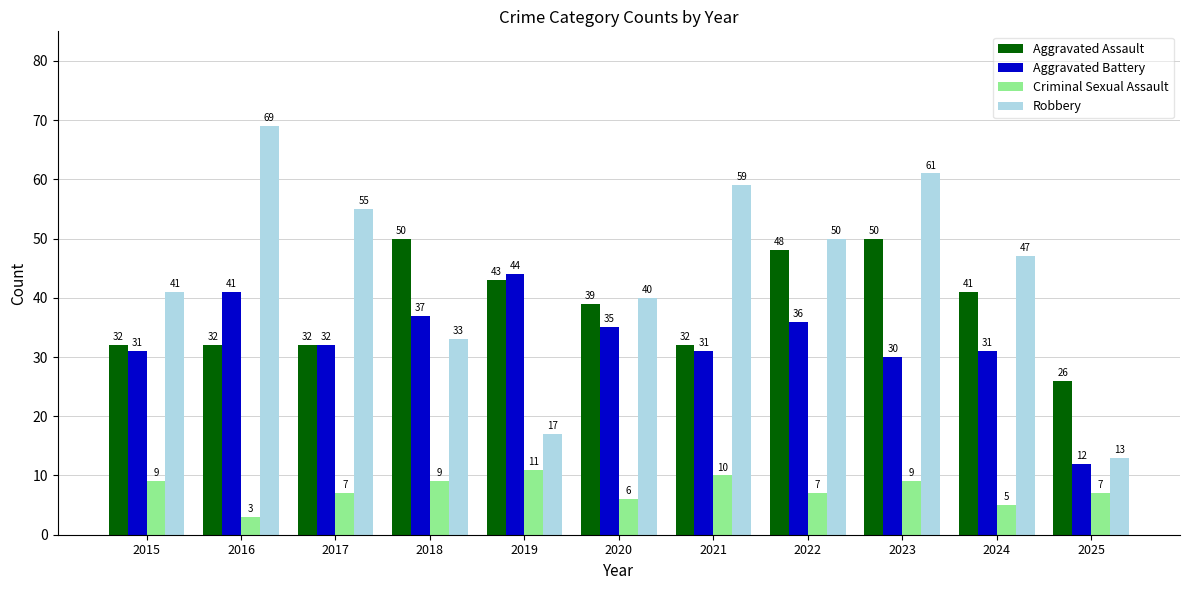

What is the sum of the Aggravated Battery values at 2021 and 2025?

43